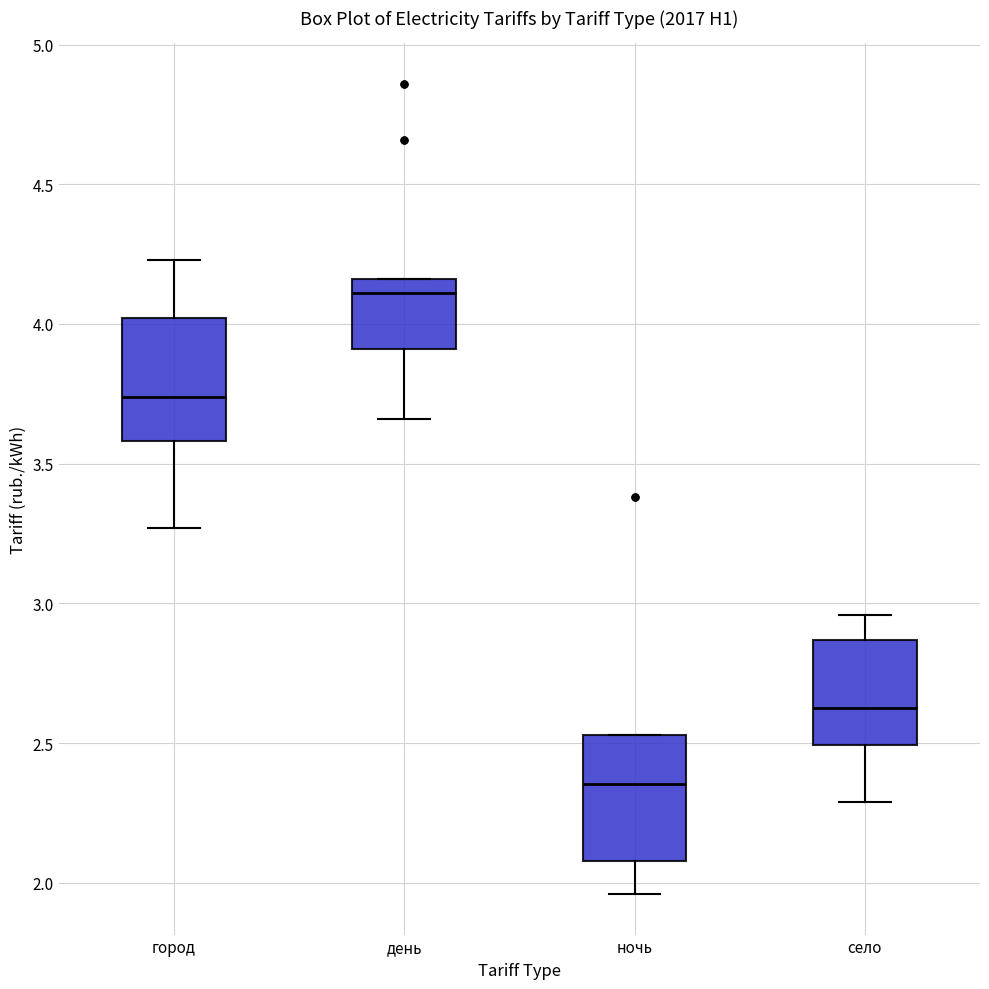

Which box's median line is the lowest?

ночь